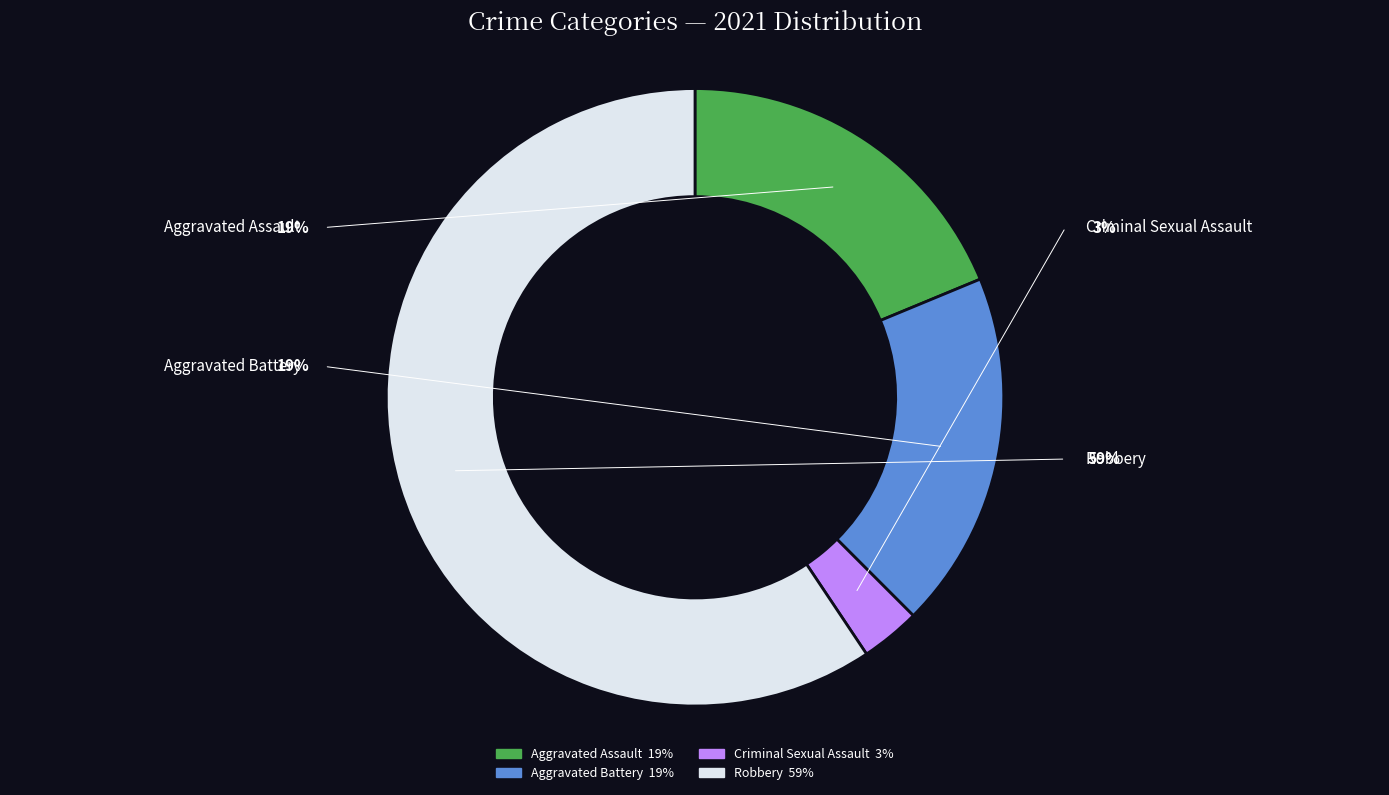

What is the largest slice in the pie chart?

Robbery